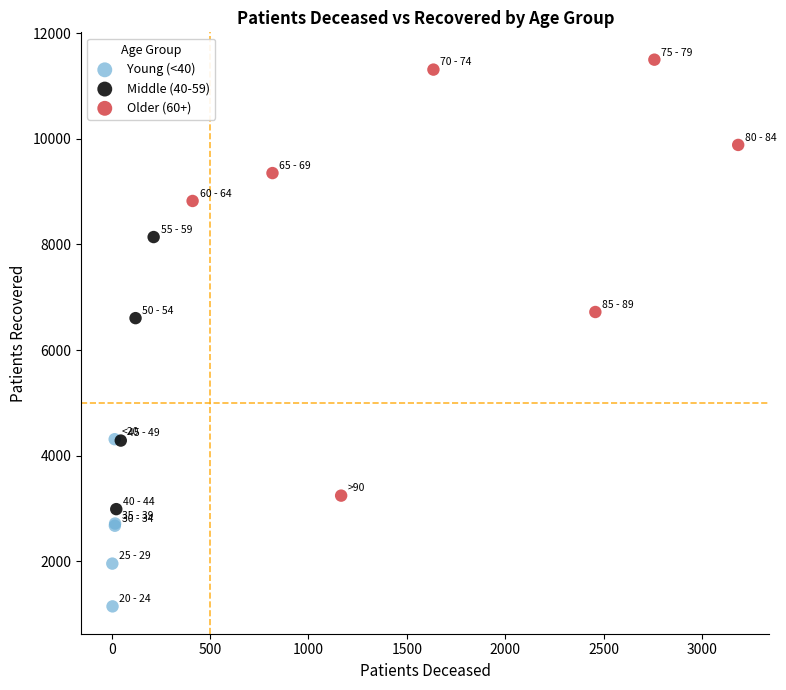

Which series contains the highest Y value?

Older (60+)